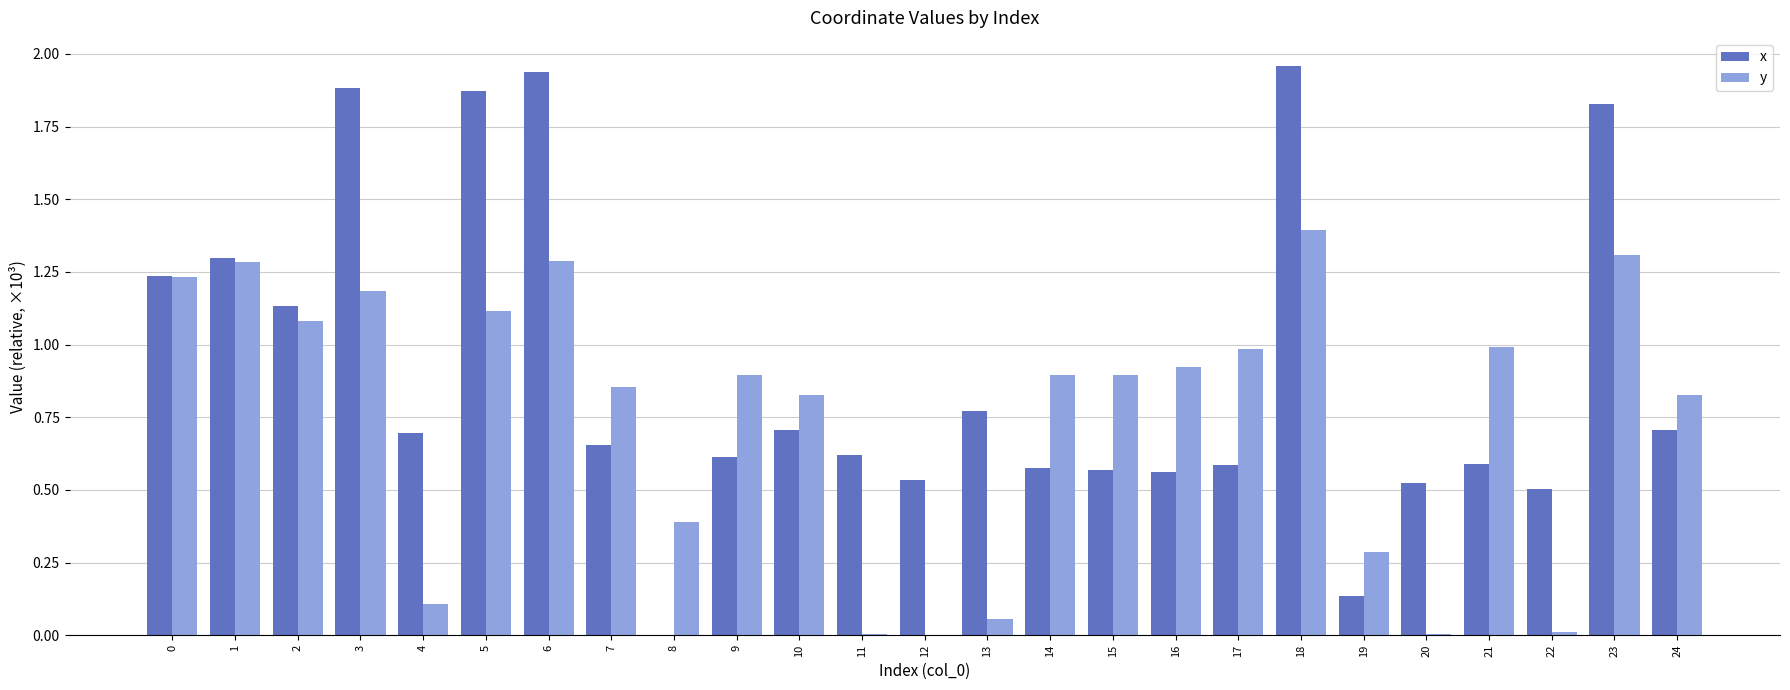

How many values in the x series exceed 0?

24